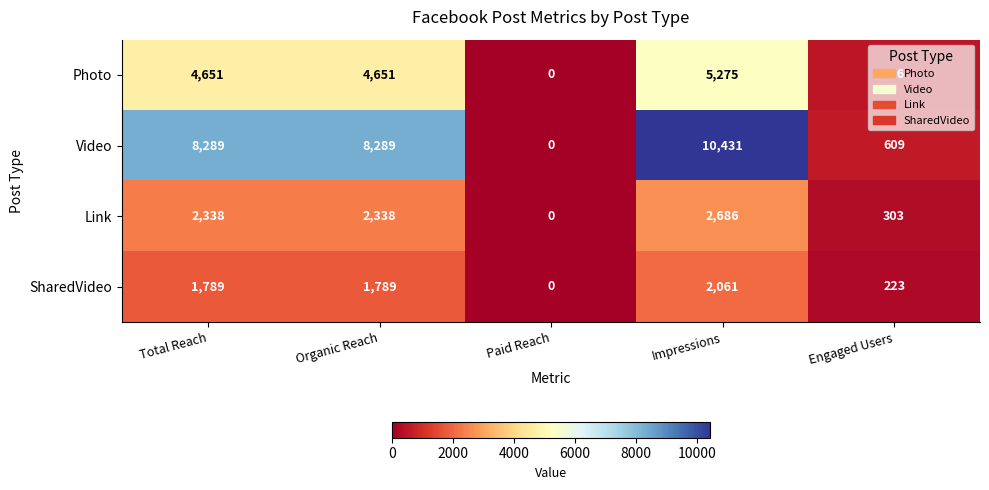

Rank the series by their maximum value, from lowest to highest.

SharedVideo, Link, Photo, Video